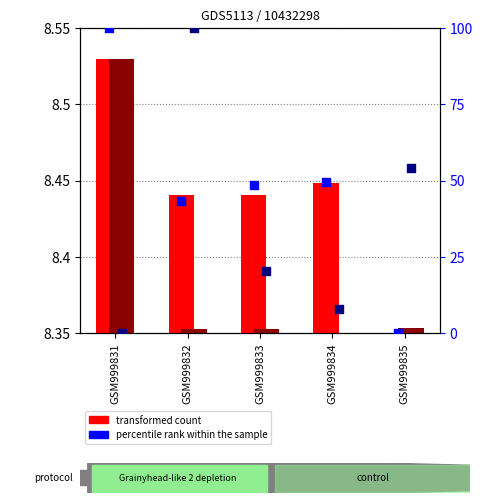

Which series has the largest Y range (max minus min)?

x1 (percentile rank)